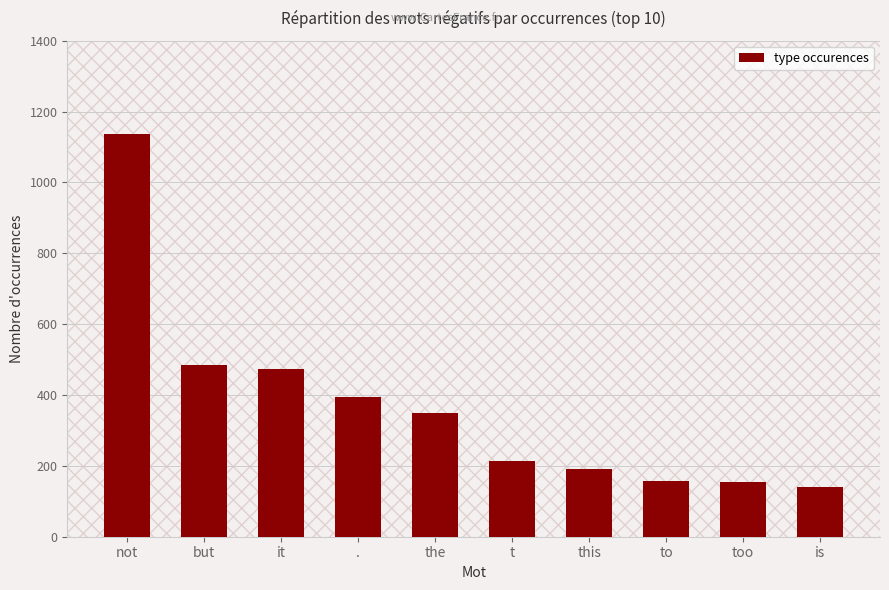

How many categories are shown in the chart?

10